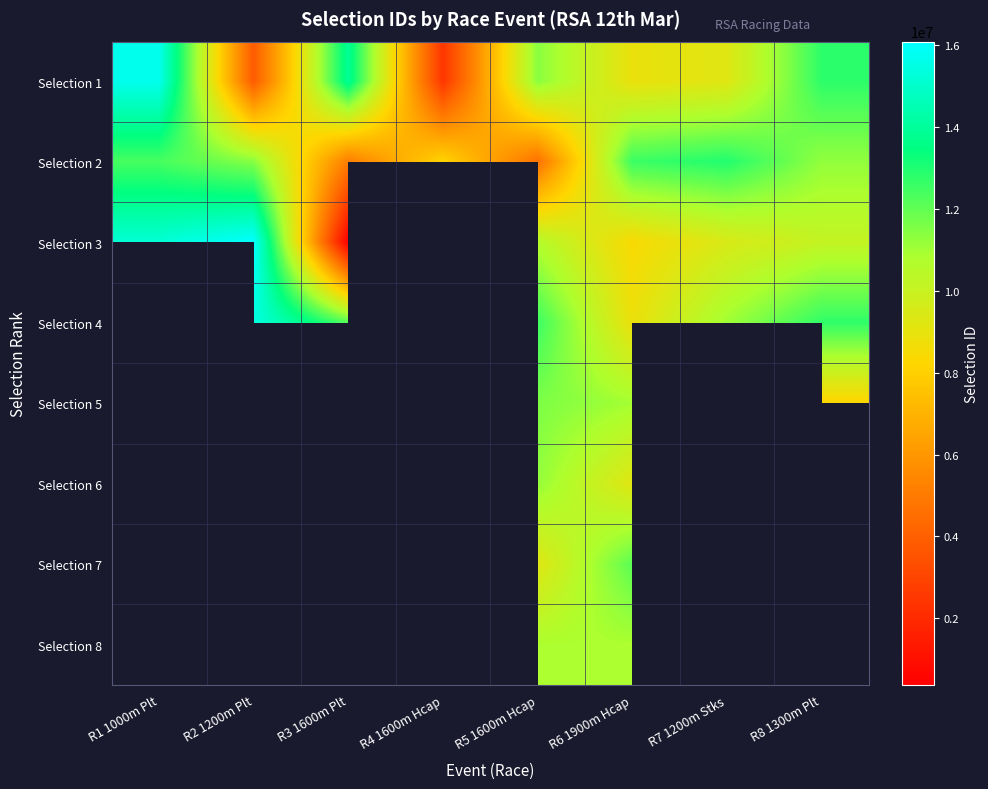

What is the difference between the second highest and second lowest values in the Selection 1 series?

10107424.0